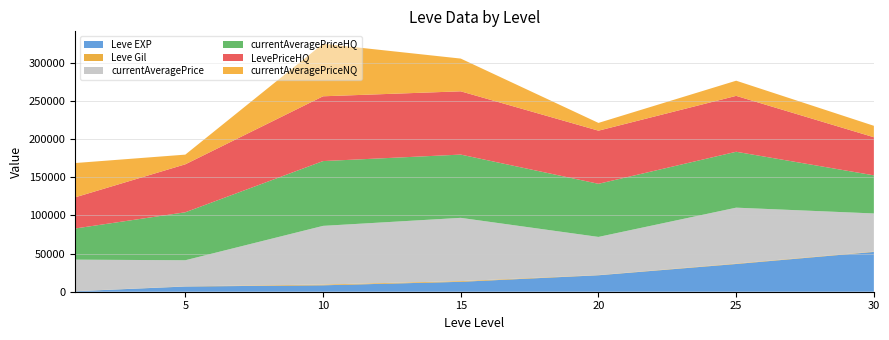

Reading left to right, extract all data points from this chart.

Leve EXP: 630	6840	8430	13000	21600	36390	52220
Leve Gil: 112	224	990	920	295	562	460
currentAveragePrice: 41333	34230	76976	83000	50000	73332	50000
currentAveragePriceHQ: 40874	62933	85000	83000	69698	73332	50000
LevePriceHQ: 40874	62933	85000	83000	69698	73332	50000
currentAveragePriceNQ: 45000	12702	68952	42958	10181	19900	15000